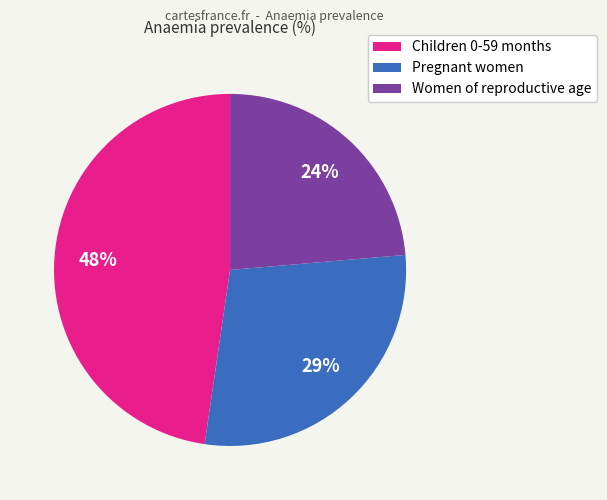

To the nearest percent, what is the difference between the Pregnant women and Children 0-59 months slice percentages?

19%